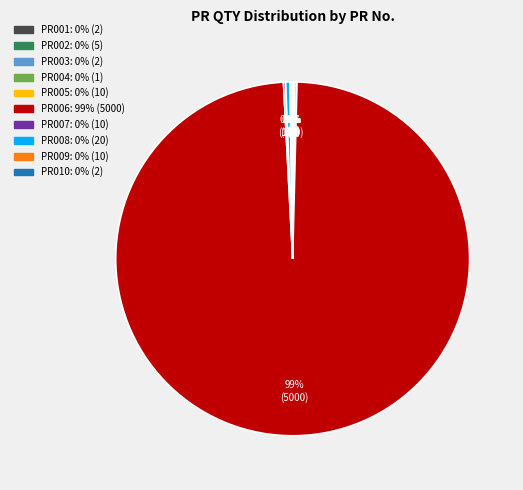

To the nearest percent, what is the average slice percentage?

10%